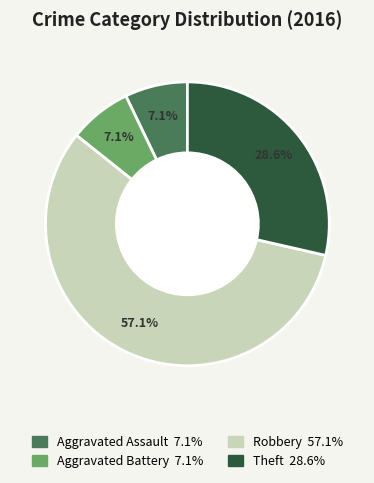

What portion of the pie excludes Aggravated Assault?

92.9%